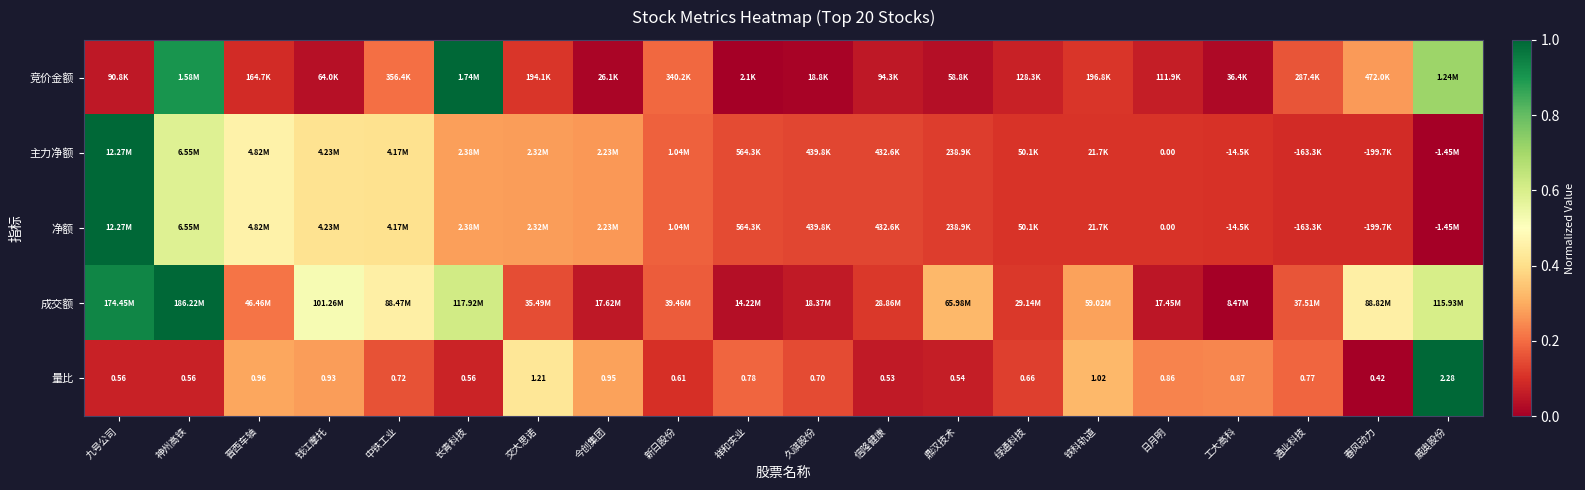

The value of 净额 at 久祺股份 is 0.1. True or false?

True